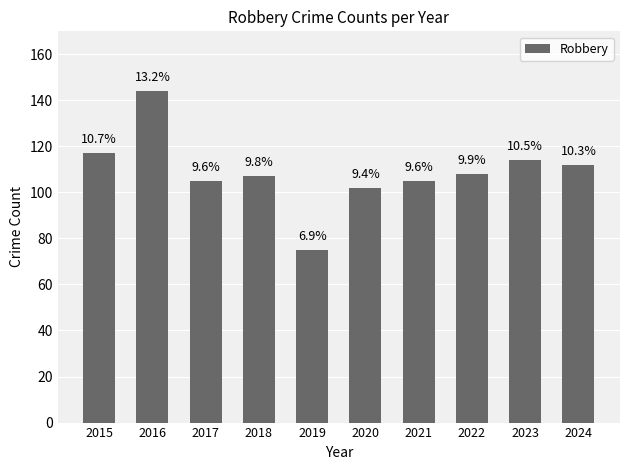

Rank the categories by value from lowest to highest.

2019, 2020, 2017, 2021, 2018, 2022, 2024, 2023, 2015, 2016